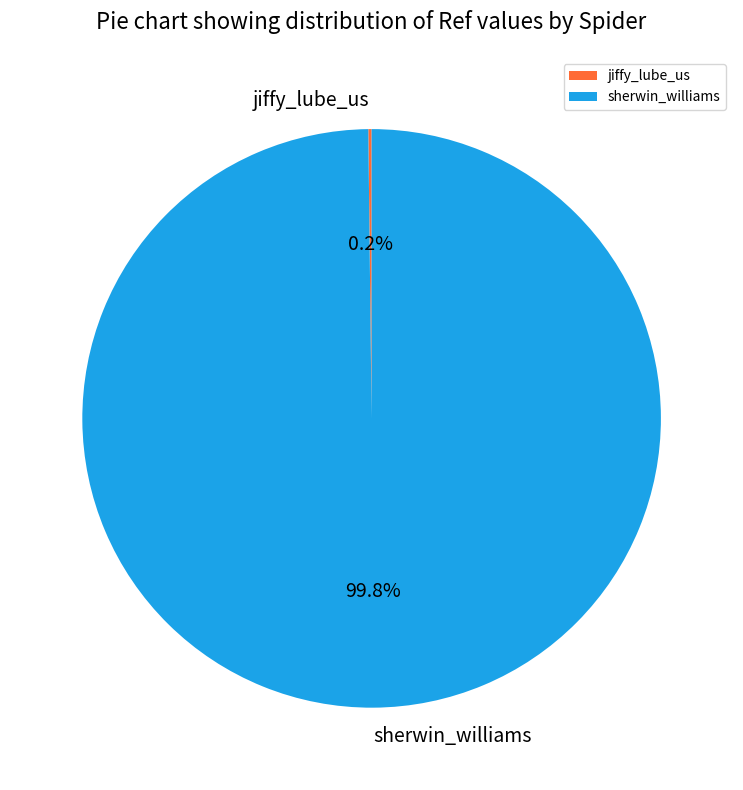

To the nearest percent, what portion does sherwin_williams represent?

100%